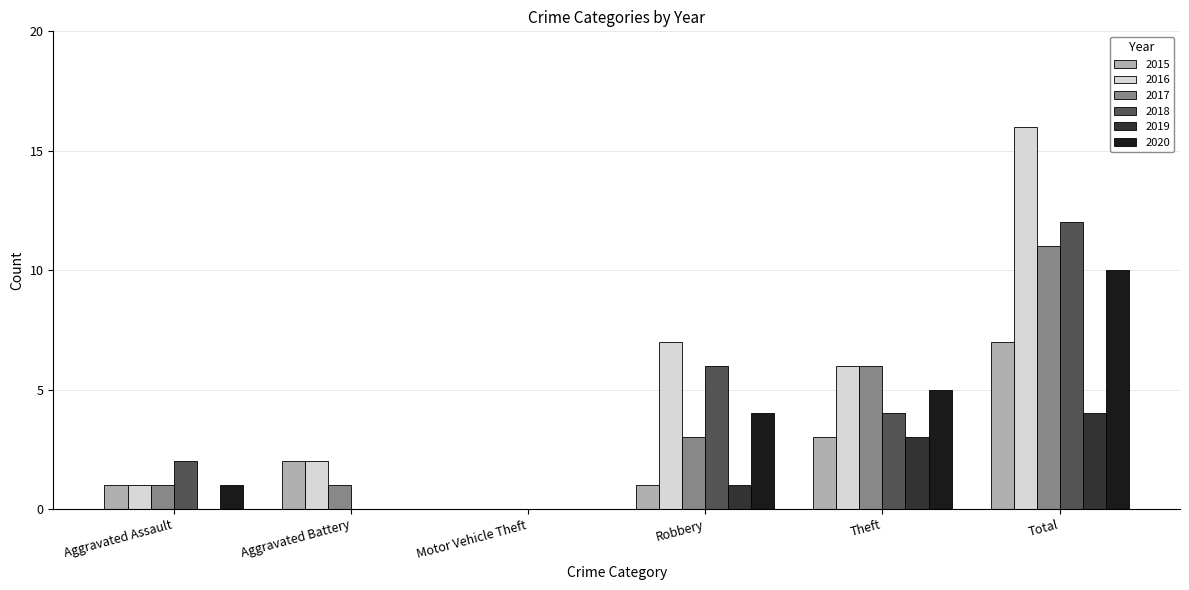

Where does the 2016 series first go above 6?

Robbery